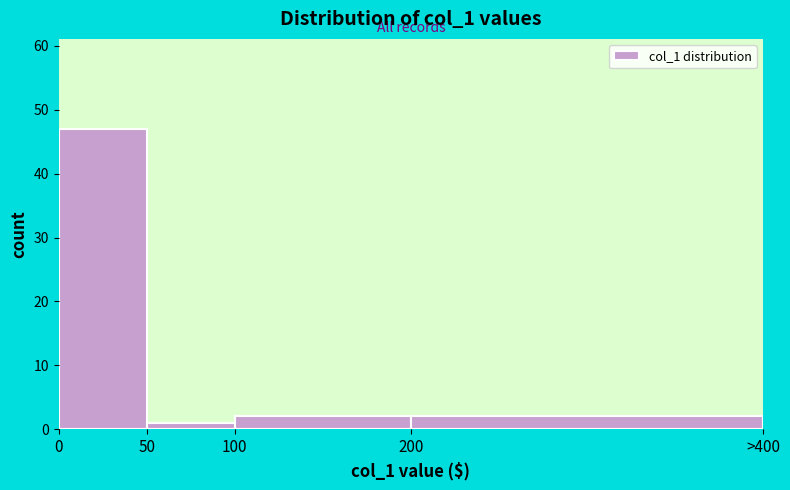

Reading left to right, extract all data points from this chart.

0=47	50=1	100=2	200=2